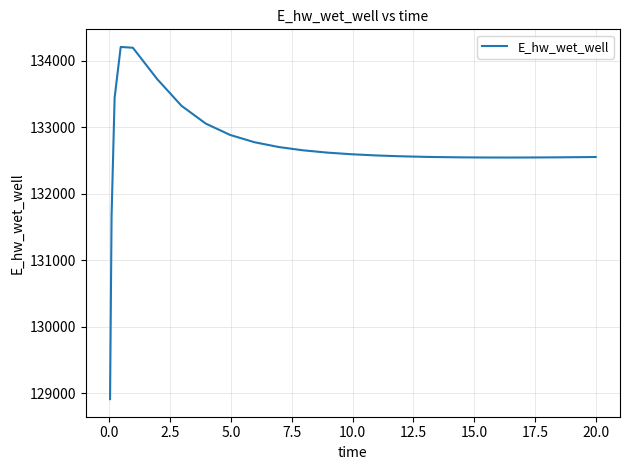

What is the smallest value displayed?

128913.1